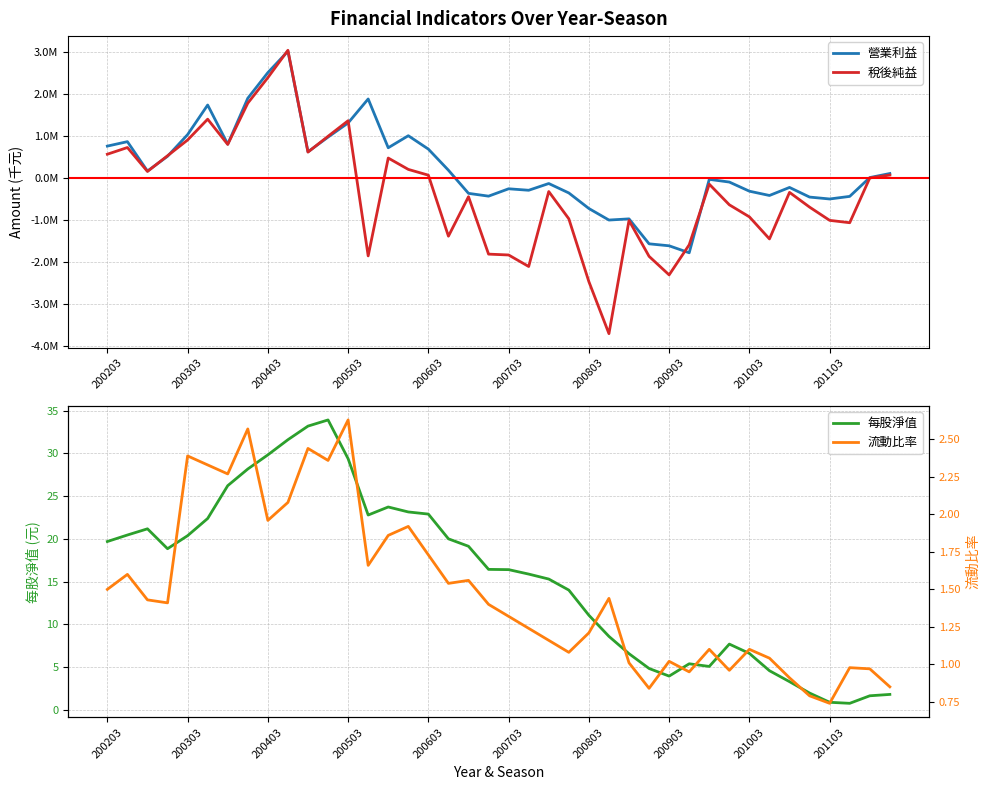

Which series has the largest total across all categories?

營業利益